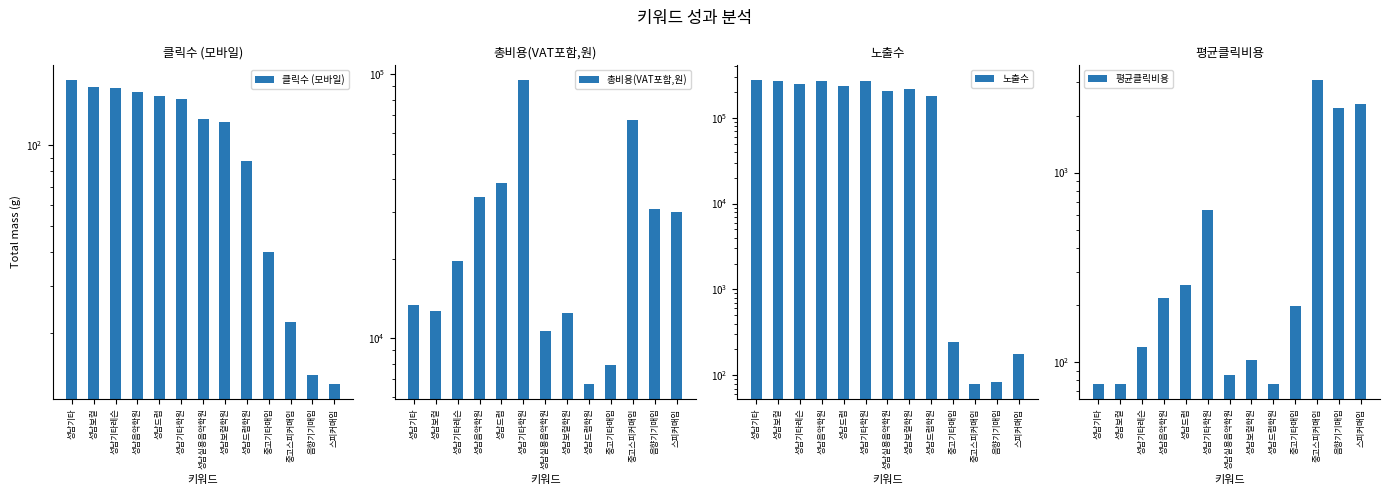

At which label is 총비용(VAT포함,원) closest to 50726?

성남드럼